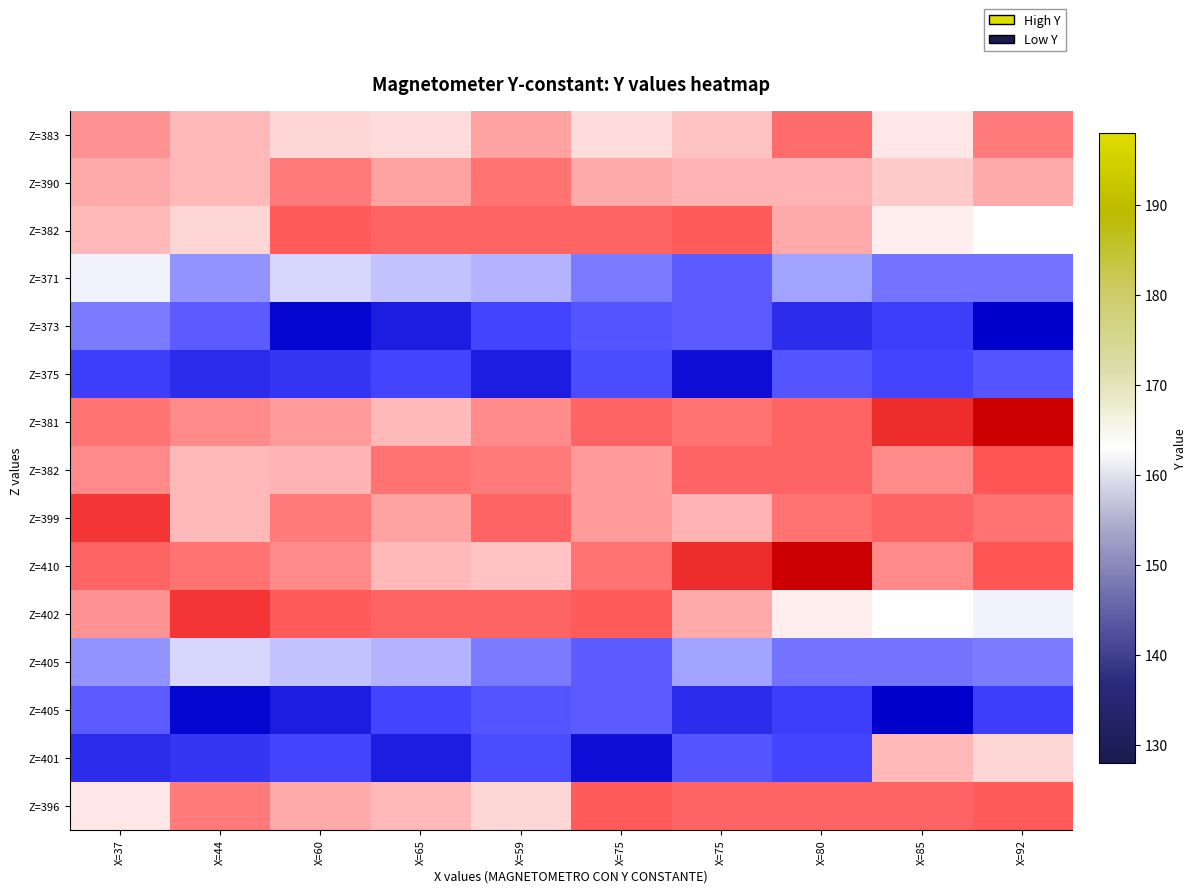

What is the greatest value displayed?

198